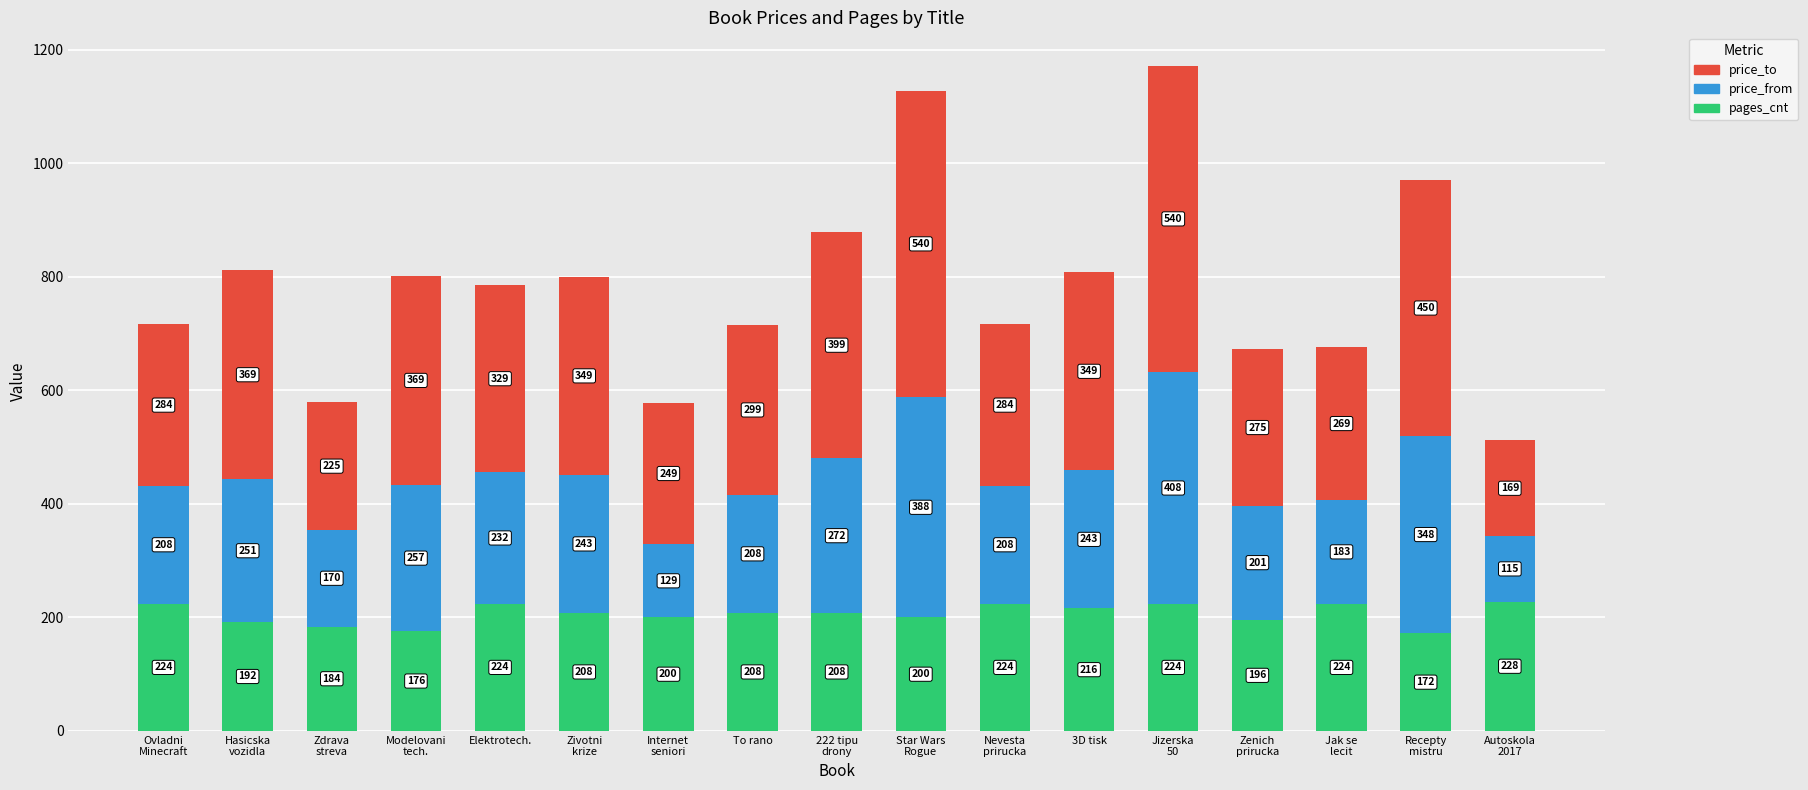

True or false: pages_cnt has a value of 224 at Elektrotech..

True